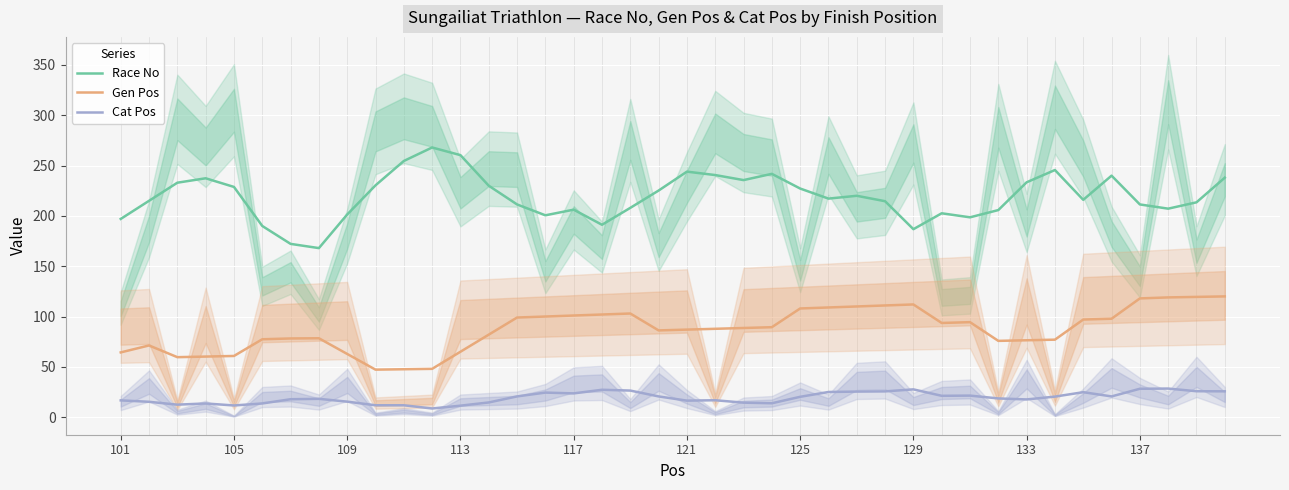

Read the Race No value at 31.

205.8